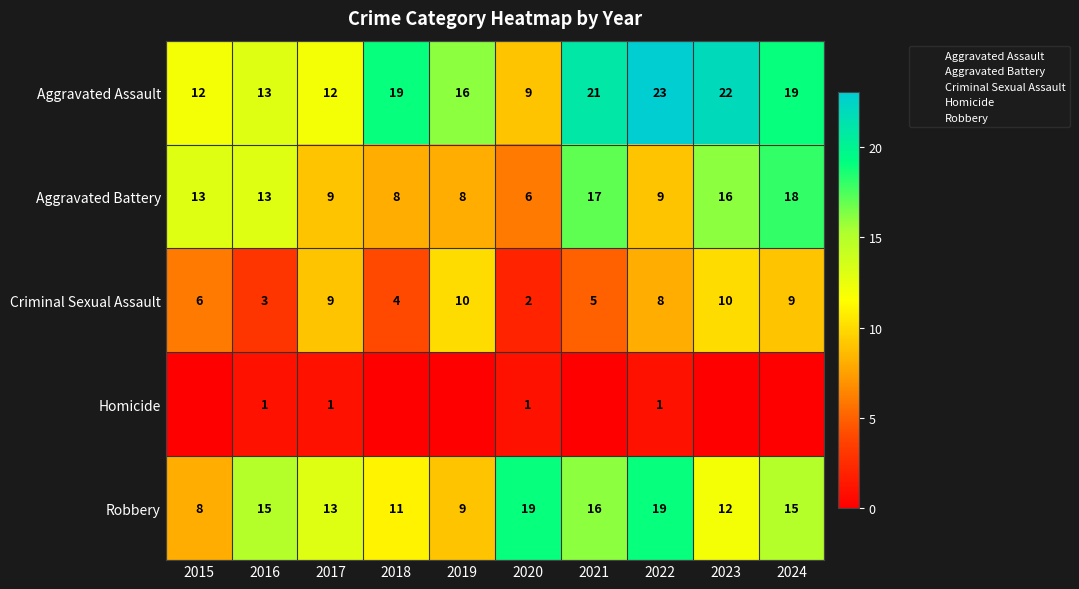

Which category has the lowest value across all series?

2015